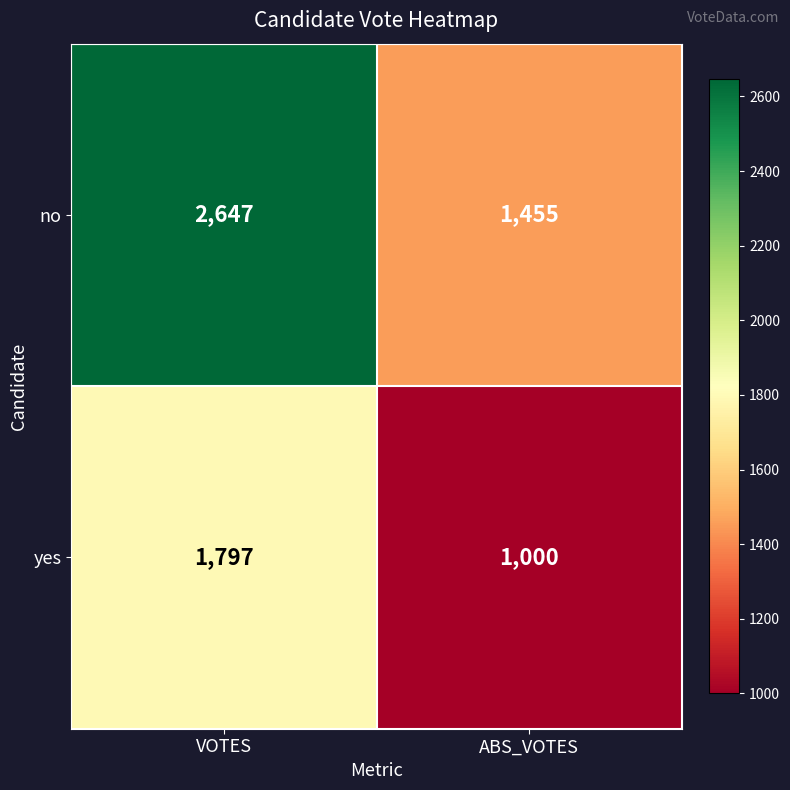

How many data points does each series have?

2